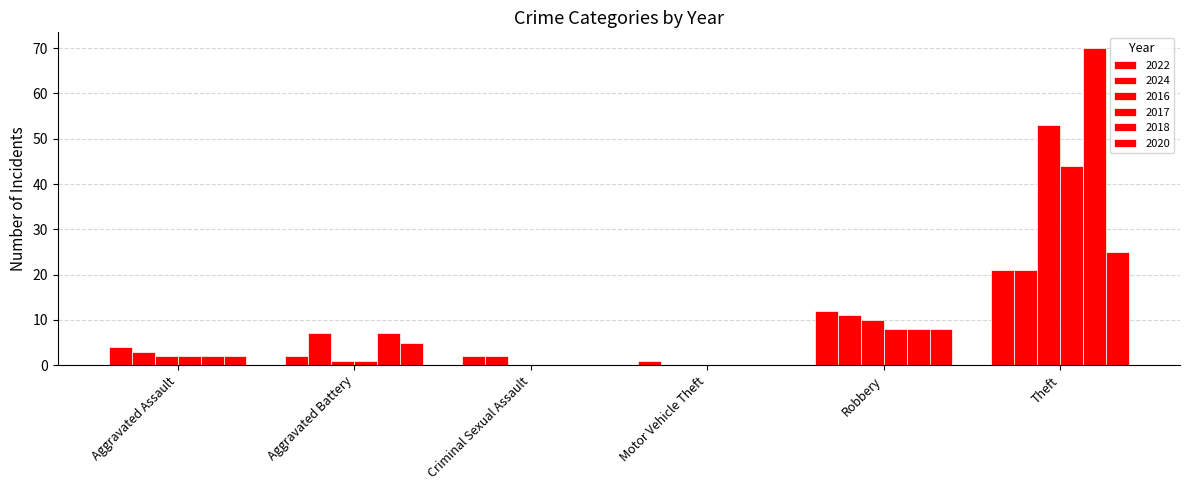

Reading left to right, what are all the values shown in this chart?

2022: Aggravated Assault=4	Aggravated Battery=2	Criminal Sexual Assault=2	Motor Vehicle Theft=1	Robbery=12	Theft=21
2024: Aggravated Assault=3	Aggravated Battery=7	Criminal Sexual Assault=2	Motor Vehicle Theft=0	Robbery=11	Theft=21
2016: Aggravated Assault=2	Aggravated Battery=1	Criminal Sexual Assault=0	Motor Vehicle Theft=0	Robbery=10	Theft=53
2017: Aggravated Assault=2	Aggravated Battery=1	Criminal Sexual Assault=0	Motor Vehicle Theft=0	Robbery=8	Theft=44
2018: Aggravated Assault=2	Aggravated Battery=7	Criminal Sexual Assault=0	Motor Vehicle Theft=0	Robbery=8	Theft=70
2020: Aggravated Assault=2	Aggravated Battery=5	Criminal Sexual Assault=0	Motor Vehicle Theft=0	Robbery=8	Theft=25